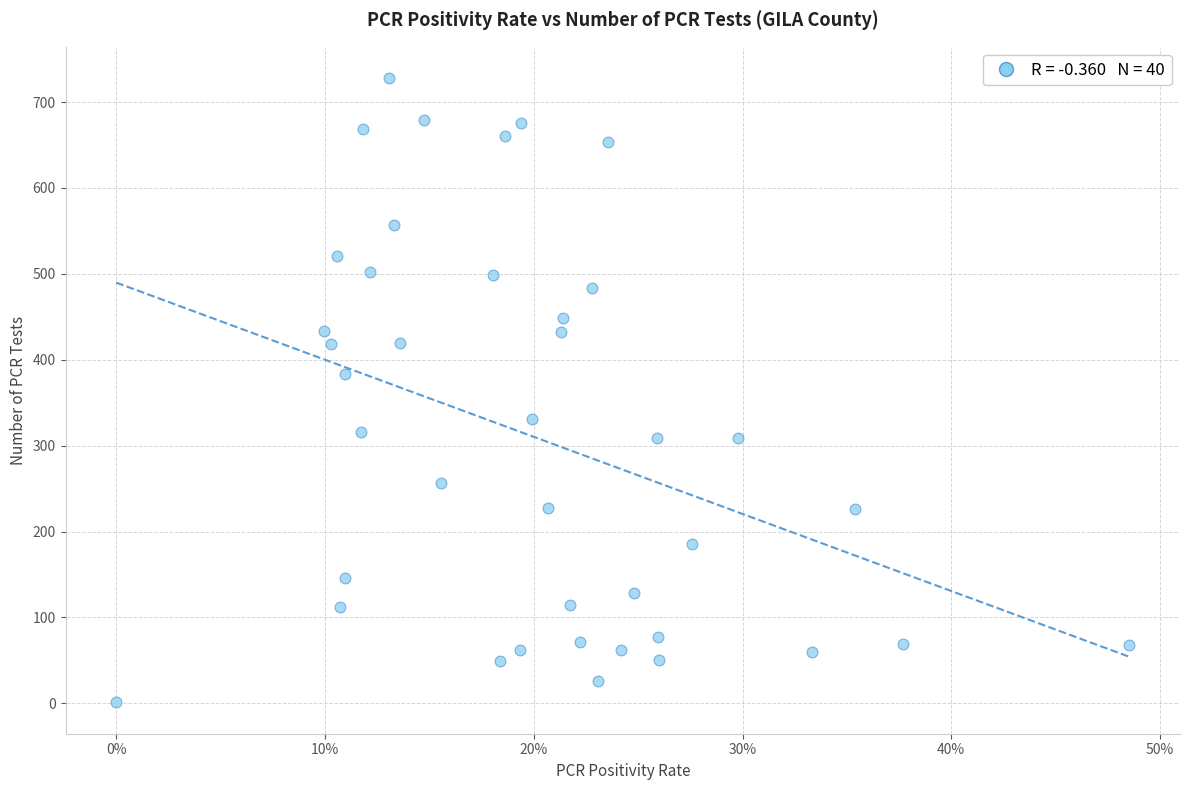

What Y value in the scatter plot is closest to 364?

384